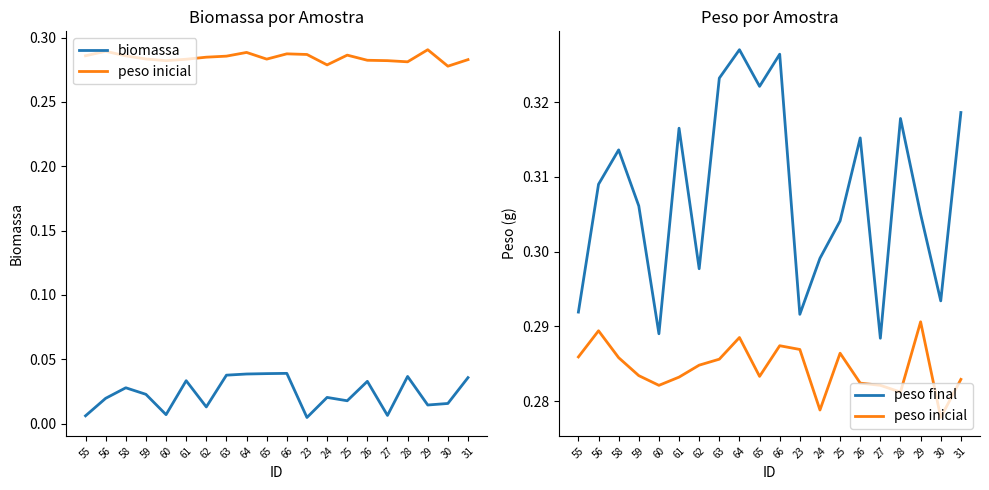

What is the label of the 15th point from the right?

61